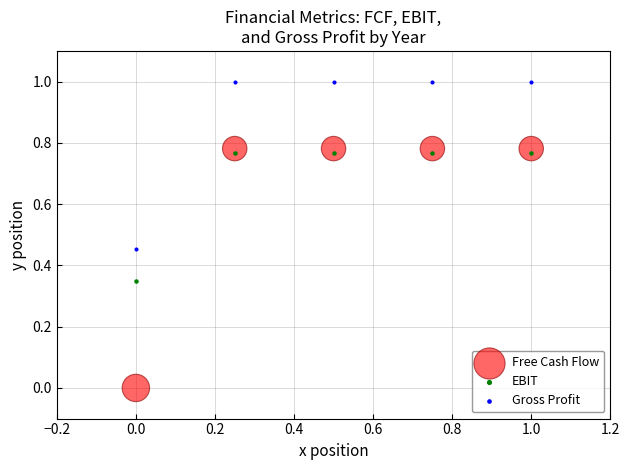

What are all the series names shown in the legend?

Free Cash Flow, EBIT, Gross Profit